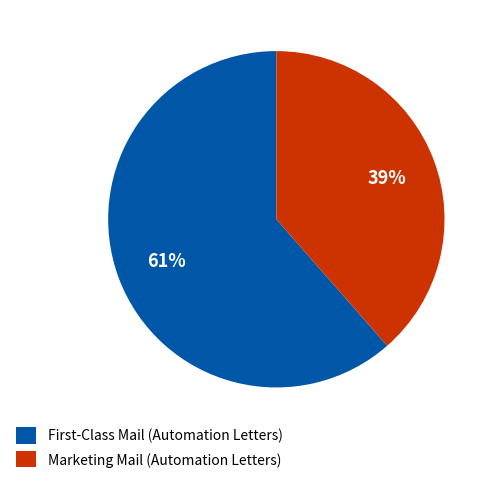

To the nearest percent, what is the average slice percentage?

50%